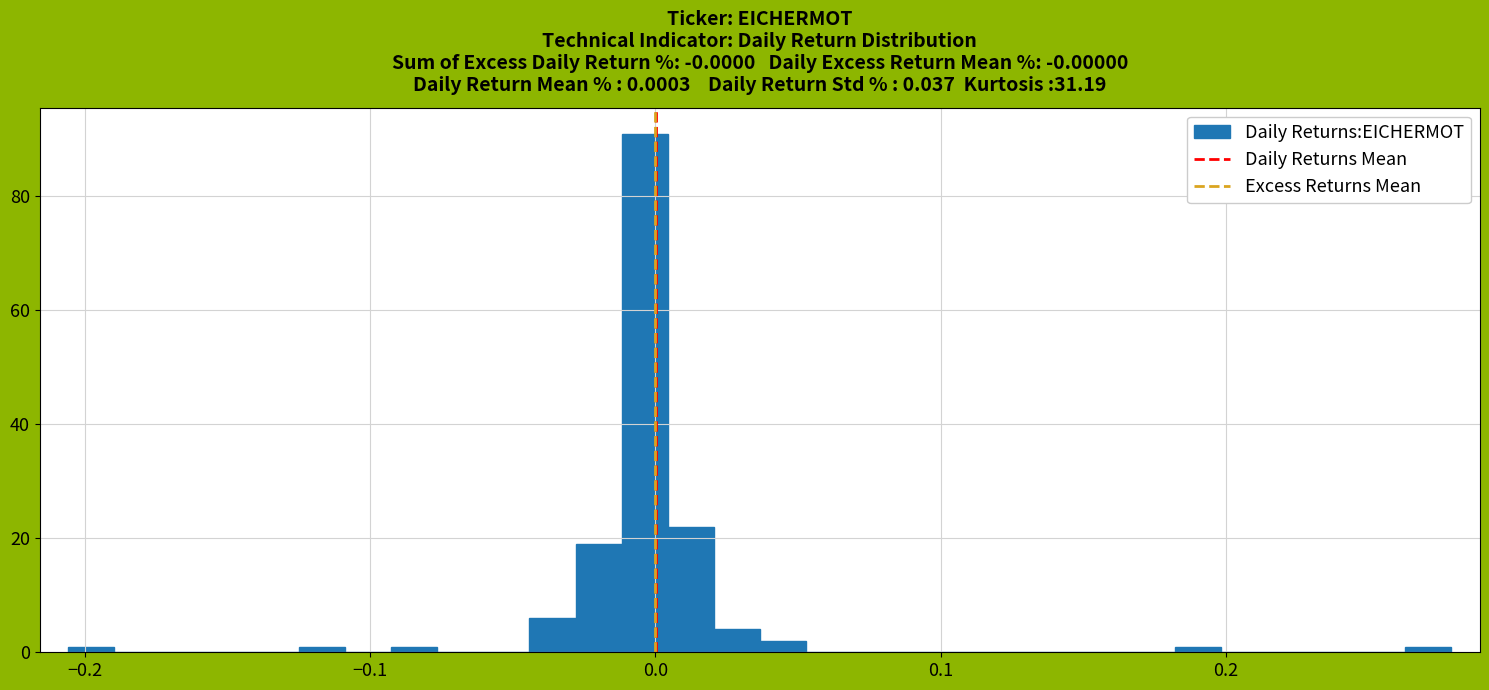

Around what value on the x-axis is the tallest bar? Give the approximate position of its centre, as read against the axis.

0.00